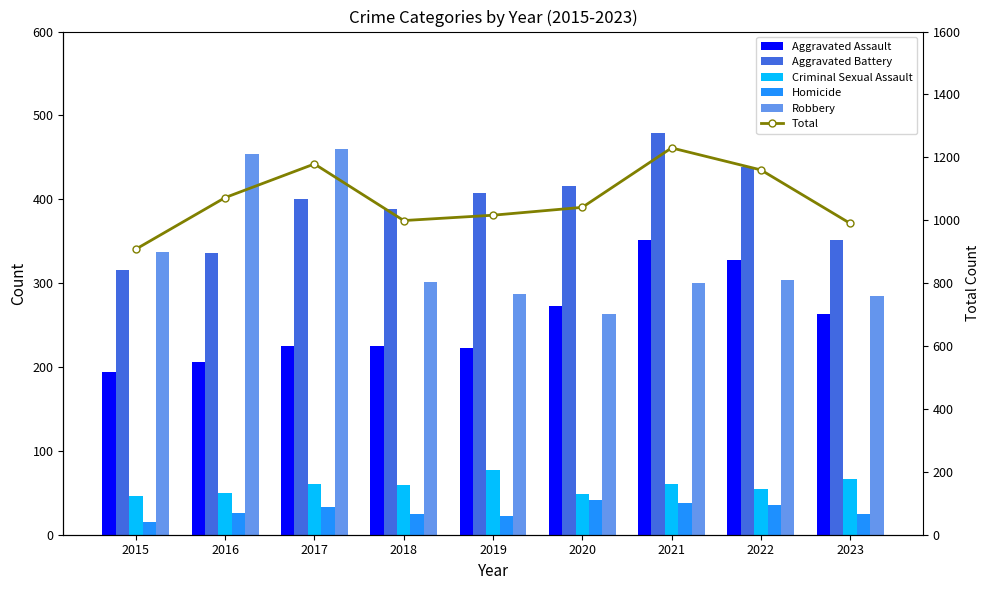

Are the bars horizontal?

No